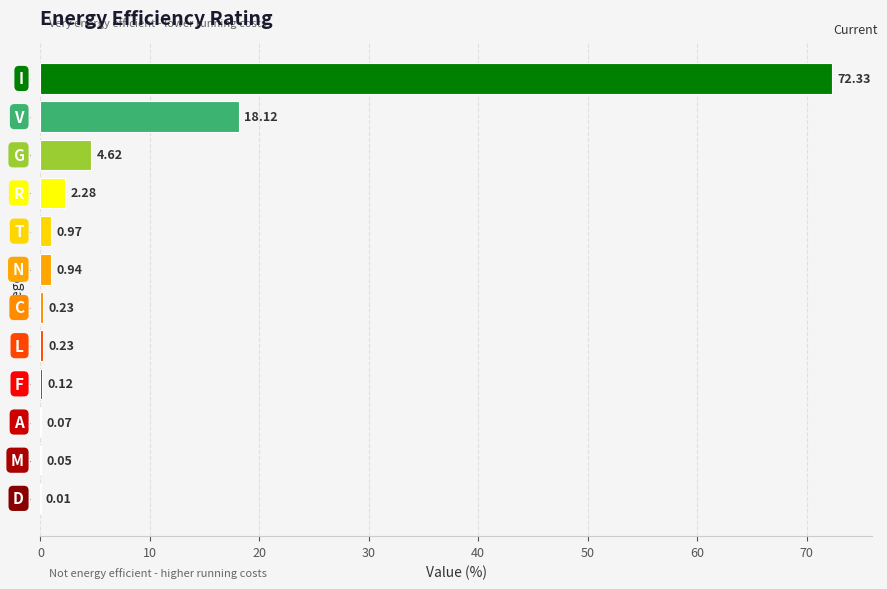

What is the sum of the values at I and C?

72.6